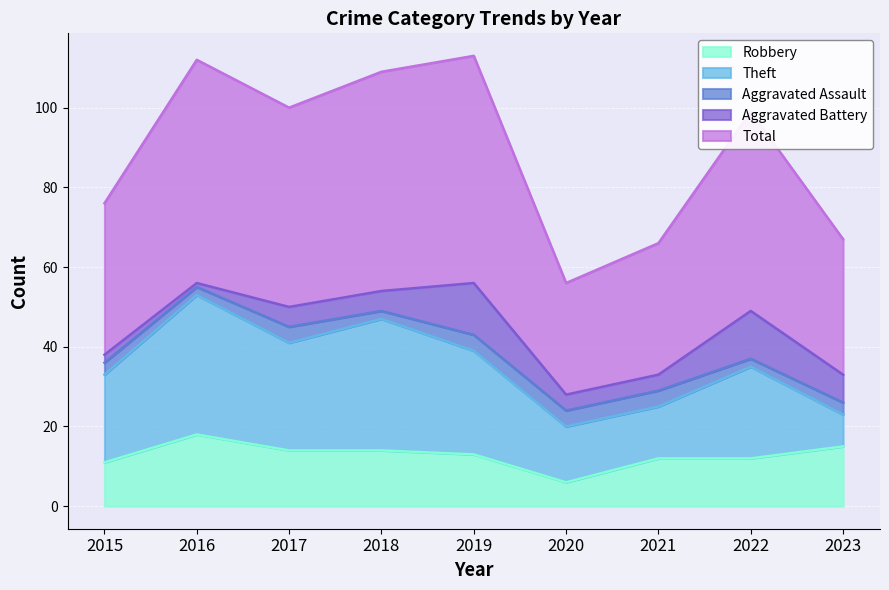

Is the value of Theft at 2016 greater than the value of Aggravated Battery at 2016?

Yes